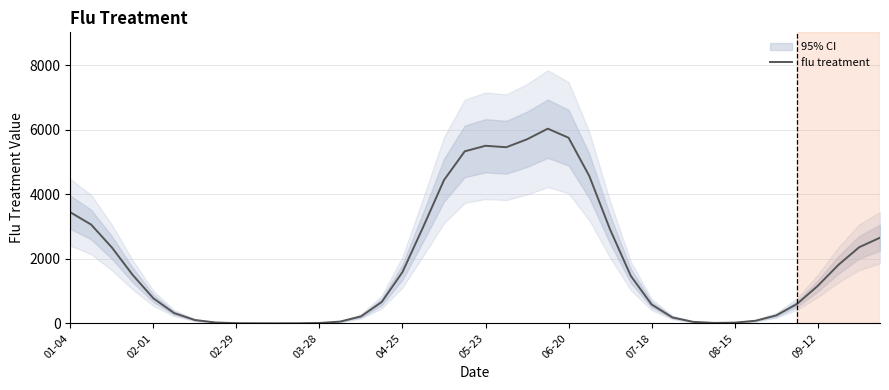

The value of flu treatment at 09-12 is 1158.4. True or false?

True